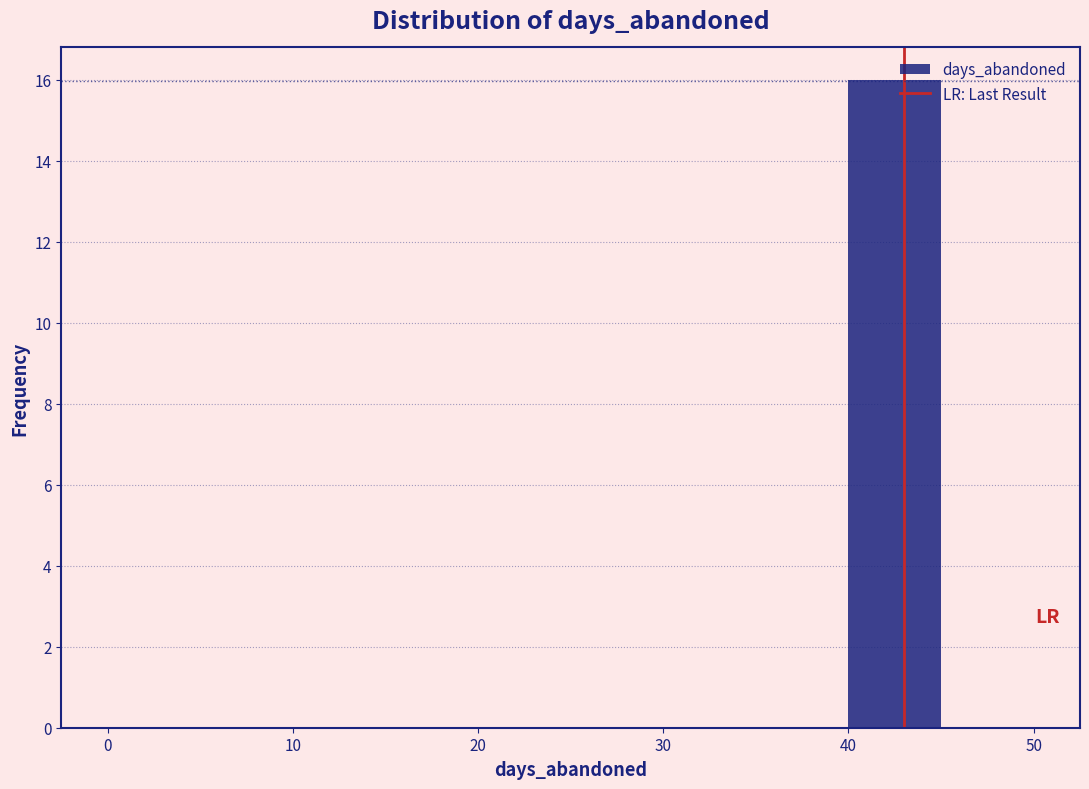

Reading left to right, transcribe this chart: for each bar, give the range it covers on the x-axis and its height. The values are not printed on the chart, so give them approximately, as read against the axis.

0 to 5: 0
5 to 10: 0
10 to 15: 0
15 to 20: 0
20 to 25: 0
25 to 30: 0
30 to 35: 0
35 to 40: 0
40 to 45: 16
45 to 50: 0